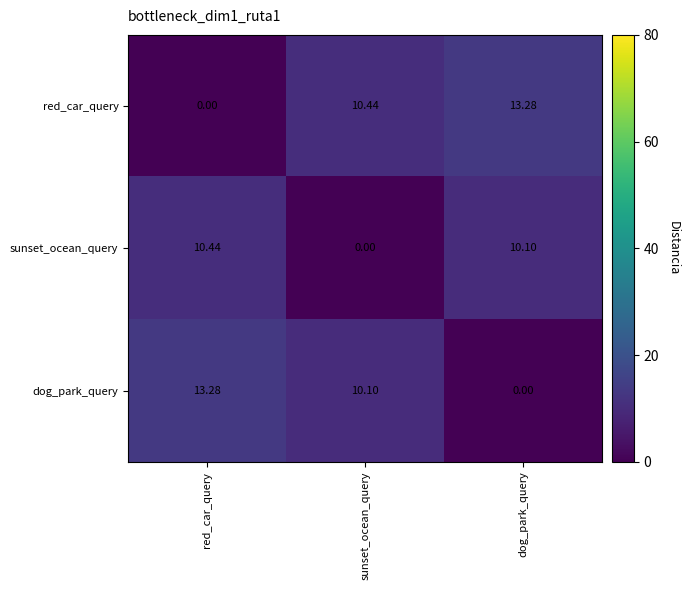

Is the value of dog_park_query at dog_park_query greater than the value of red_car_query at dog_park_query?

No